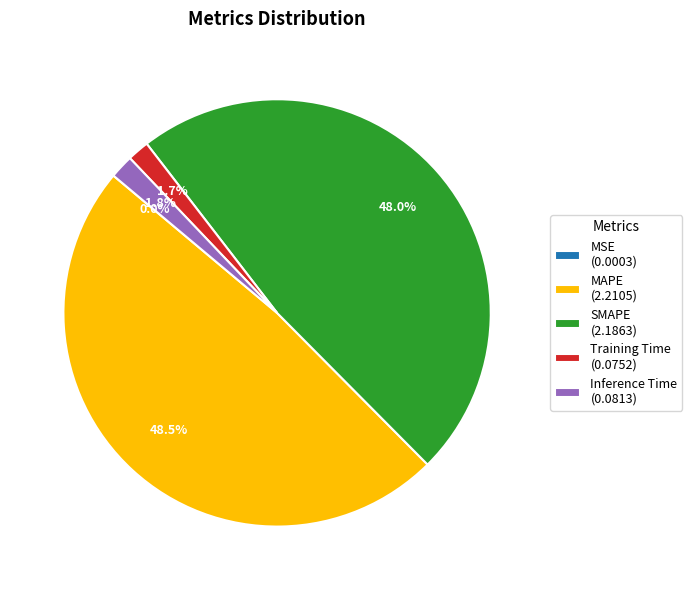

How much of the chart is everything except MAPE (2.2105)?

51.5%